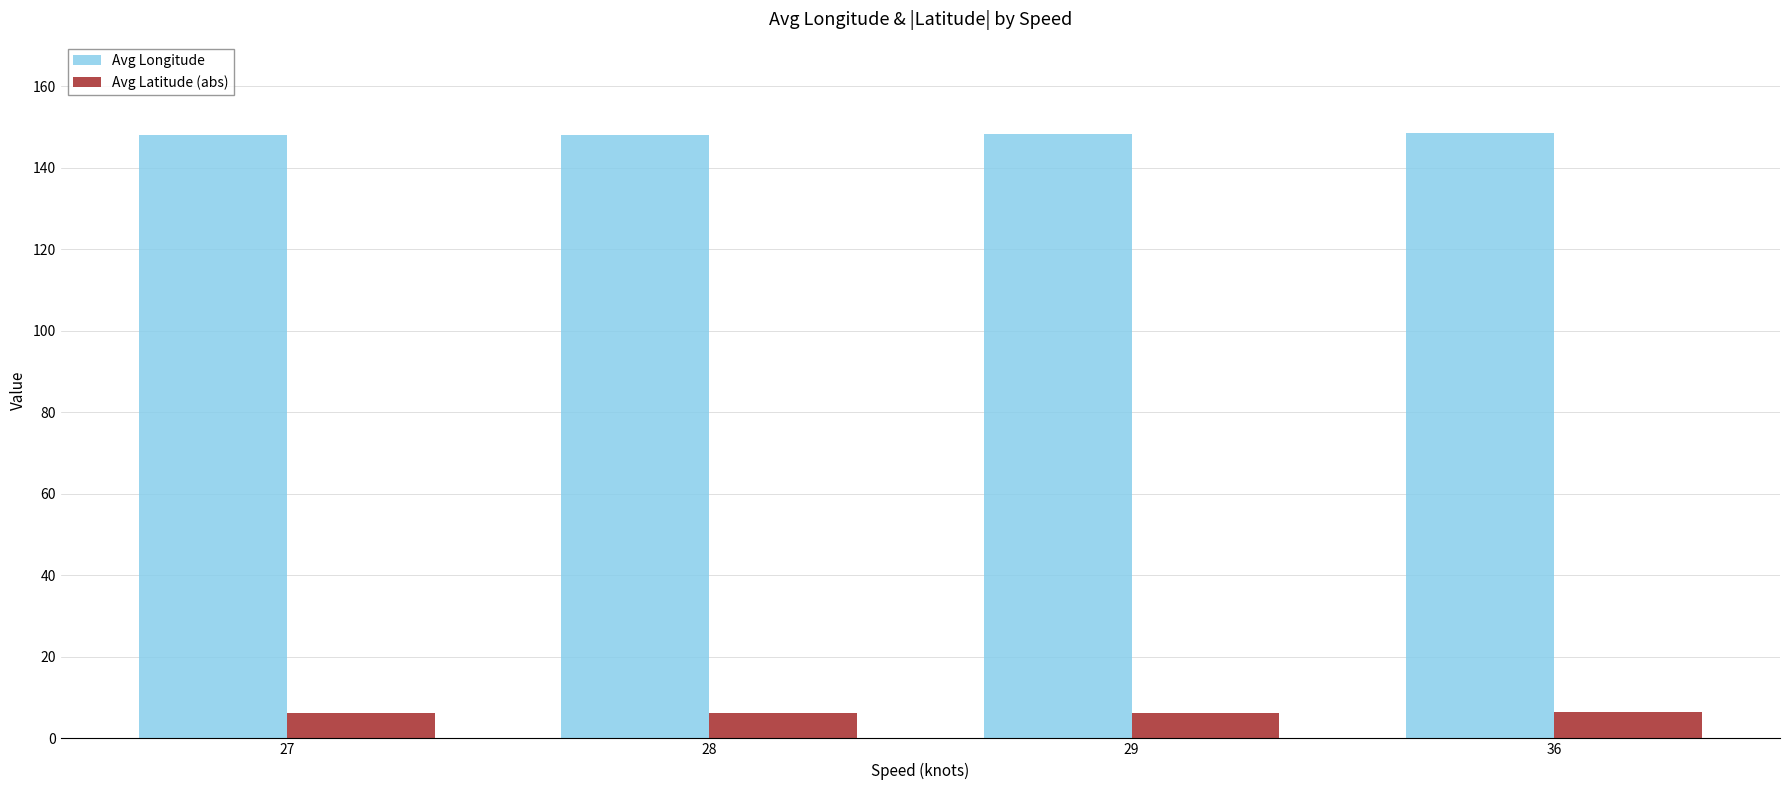

The value of Avg Latitude (abs) at 29 is 6.3. True or false?

True